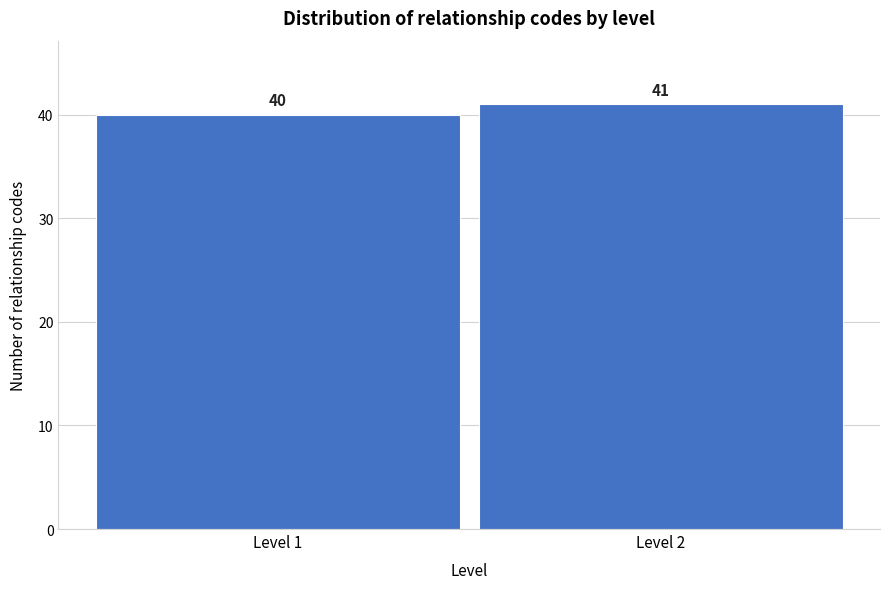

Reading right to left, transcribe all the data shown in this chart.

Level 2=41	Level 1=40